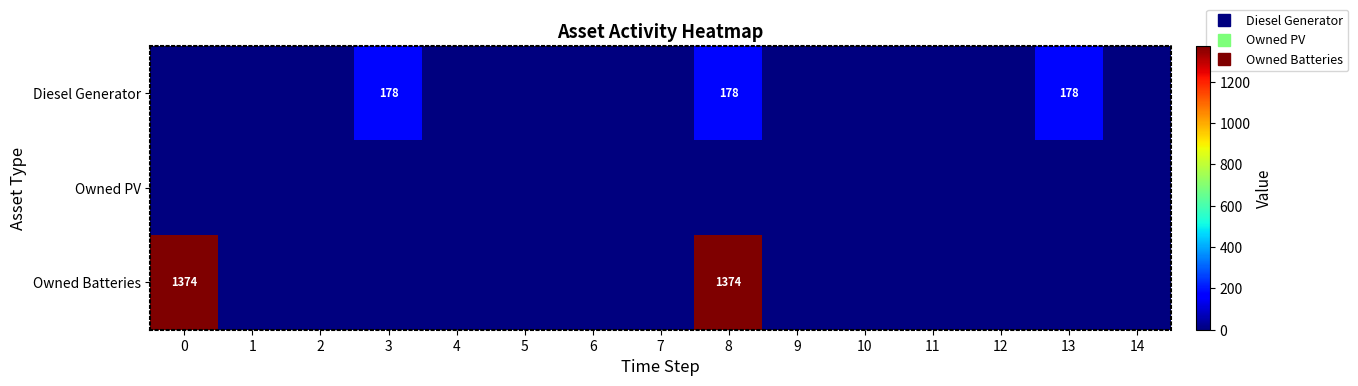

What is the difference between the second highest and second lowest values in the Diesel Generator series?

178